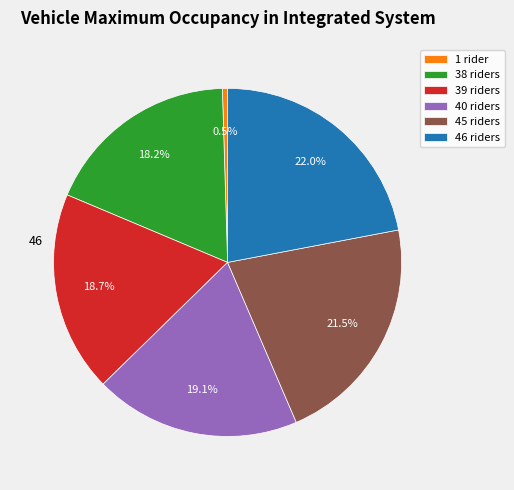

How much of the chart is everything except 38 riders?

81.8%